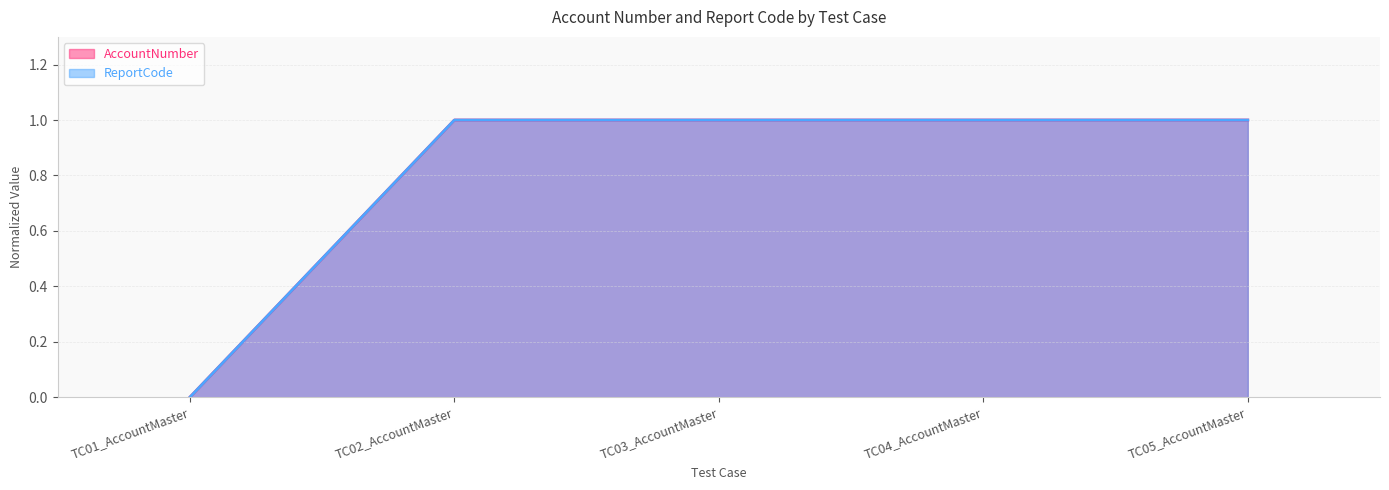

Which label corresponds to the largest value in the chart?

TC05_AccountMaster